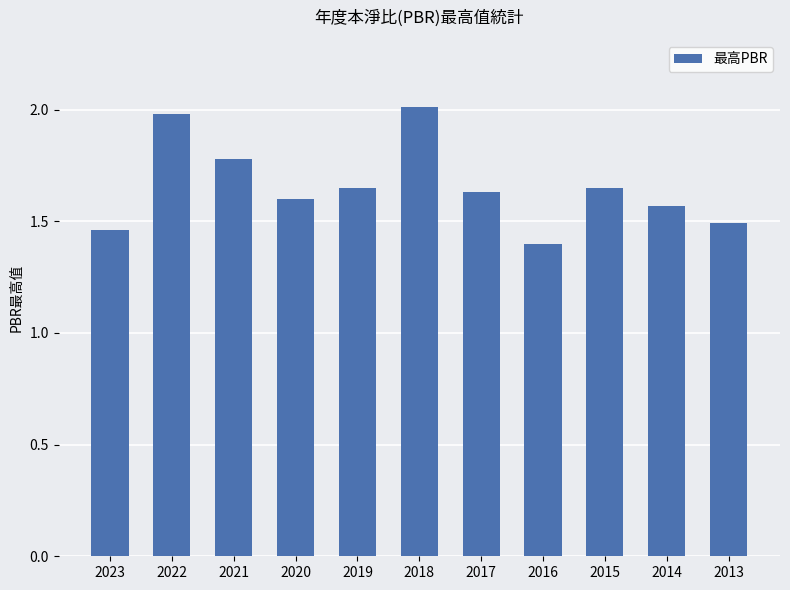

What is the value of the 3rd bar from the left?

1.8